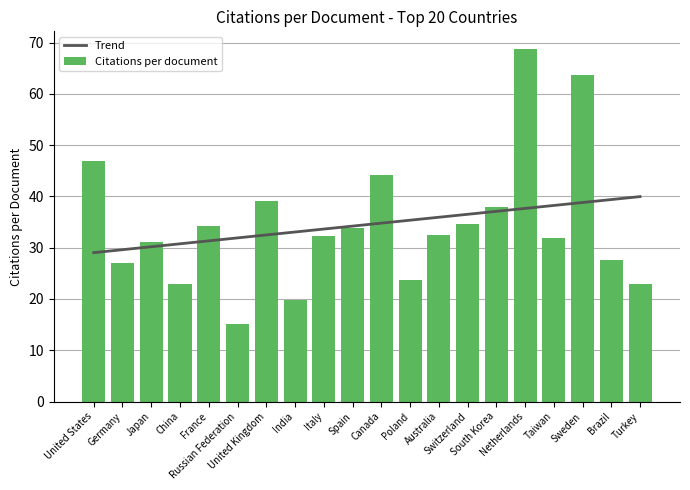

What is the sum of the Trend values at Japan and Poland?

65.5